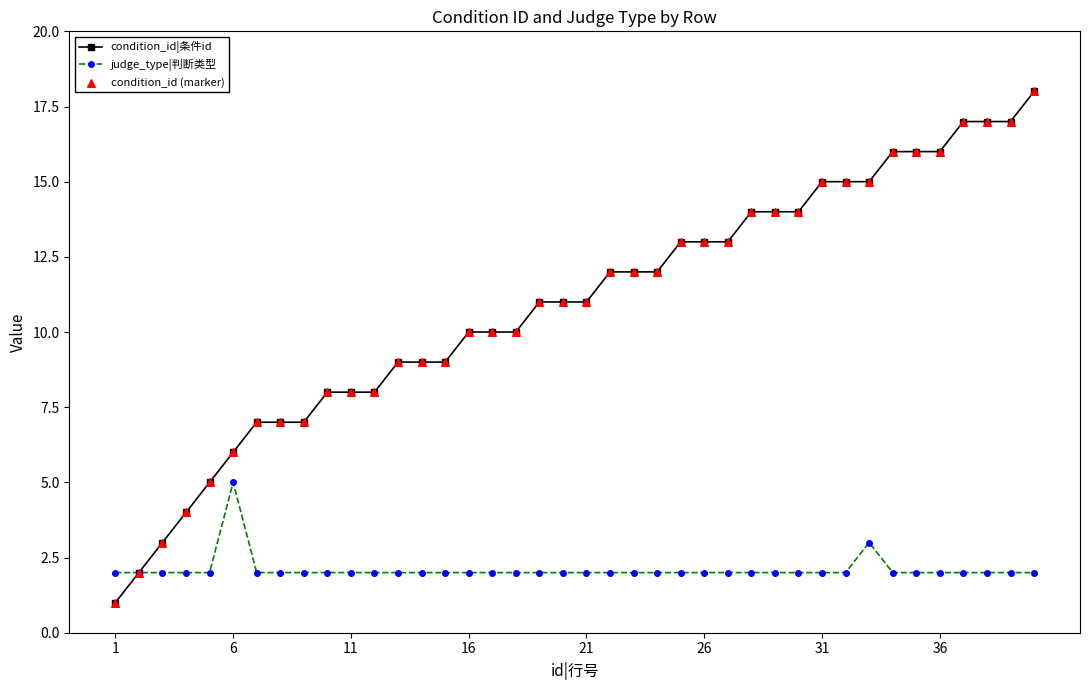

List the series in order of their peak value, highest first.

condition_id|条件id, judge_type|判断类型